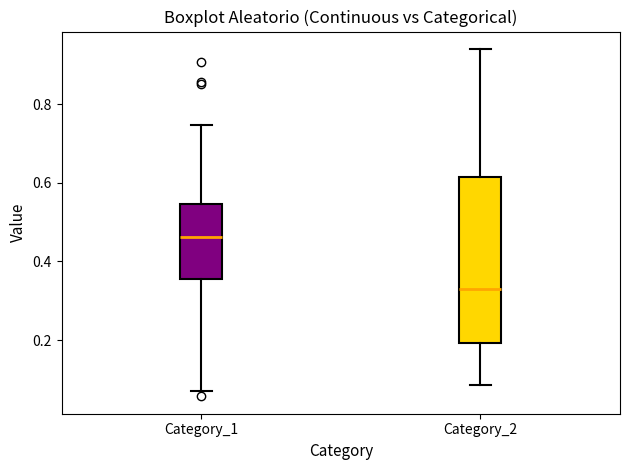

Where does the lower whisker of the box for Category_1 end on the y-axis? The values are not printed on the chart, so give them approximately, as read against the axis.

0.08